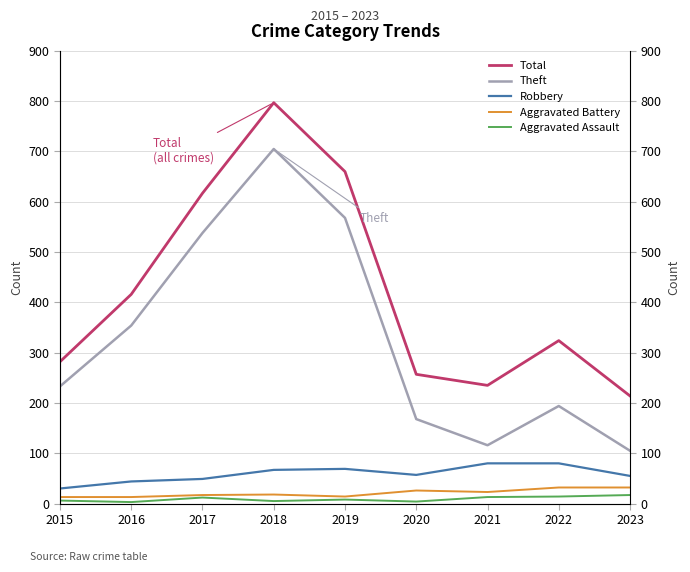

Count the number of categories in the chart.

9